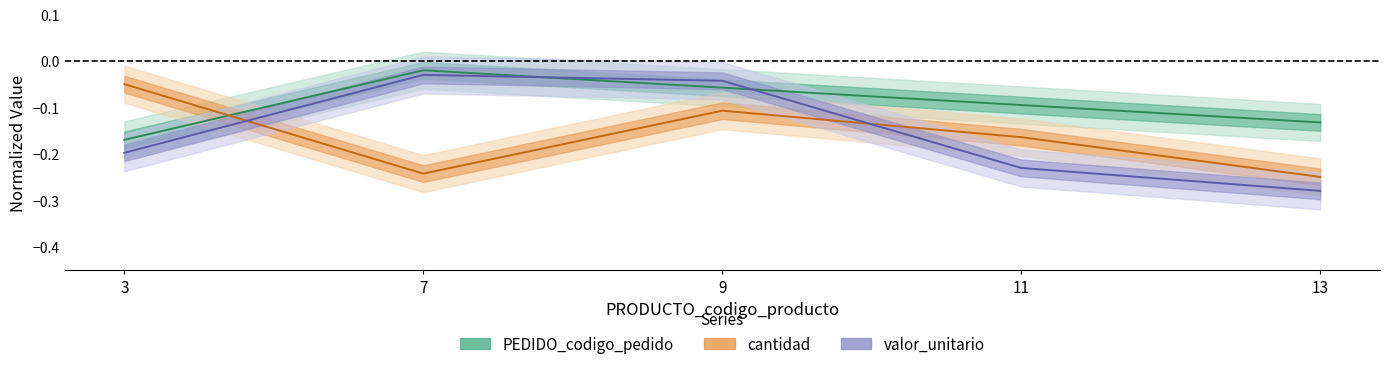

Which category has the highest value in the cantidad series?

3